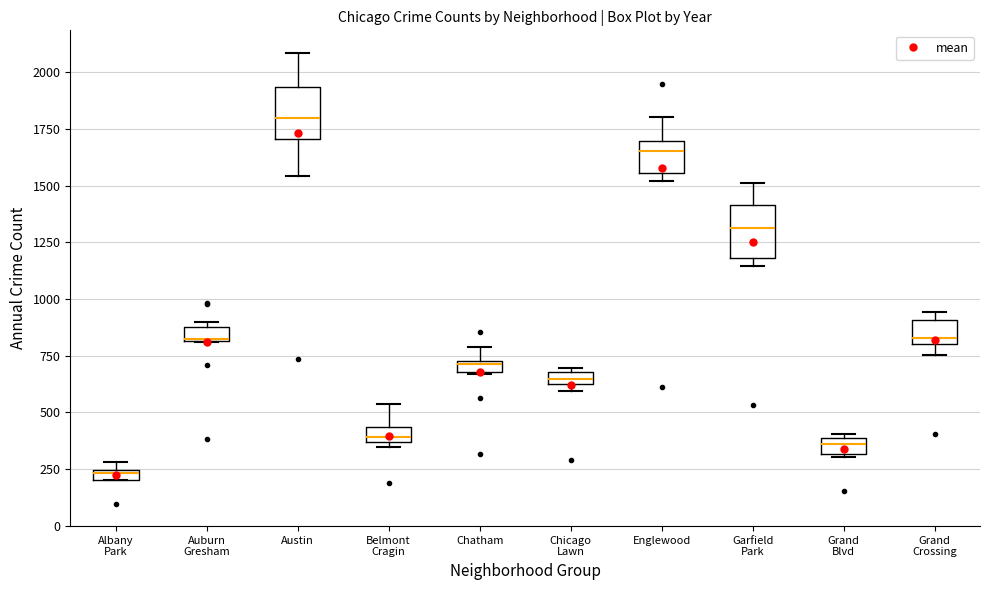

Which box has the highest median line?

Austin